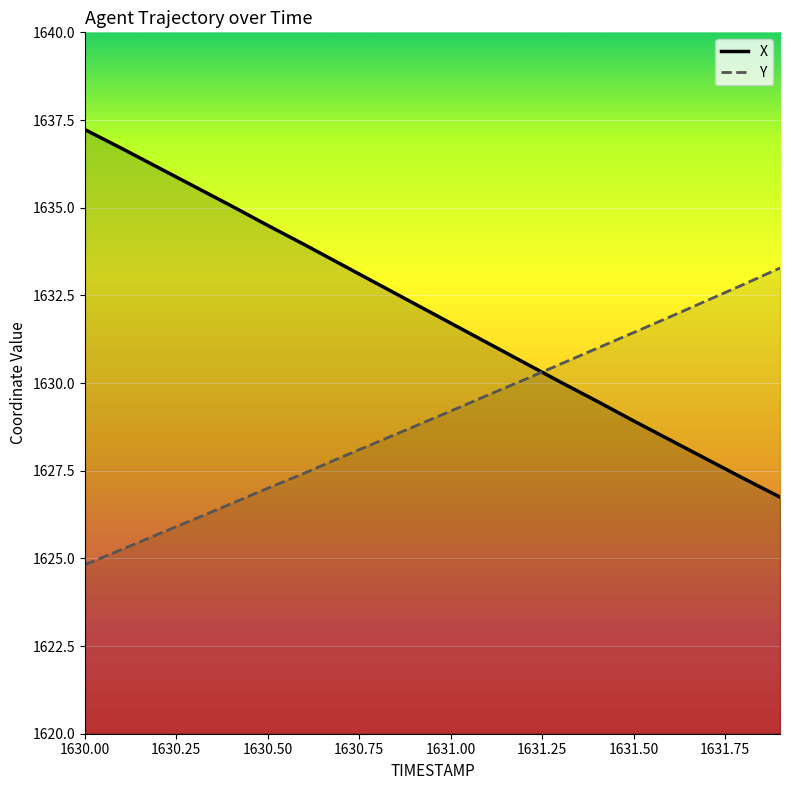

Which series has the largest total across all categories?

X